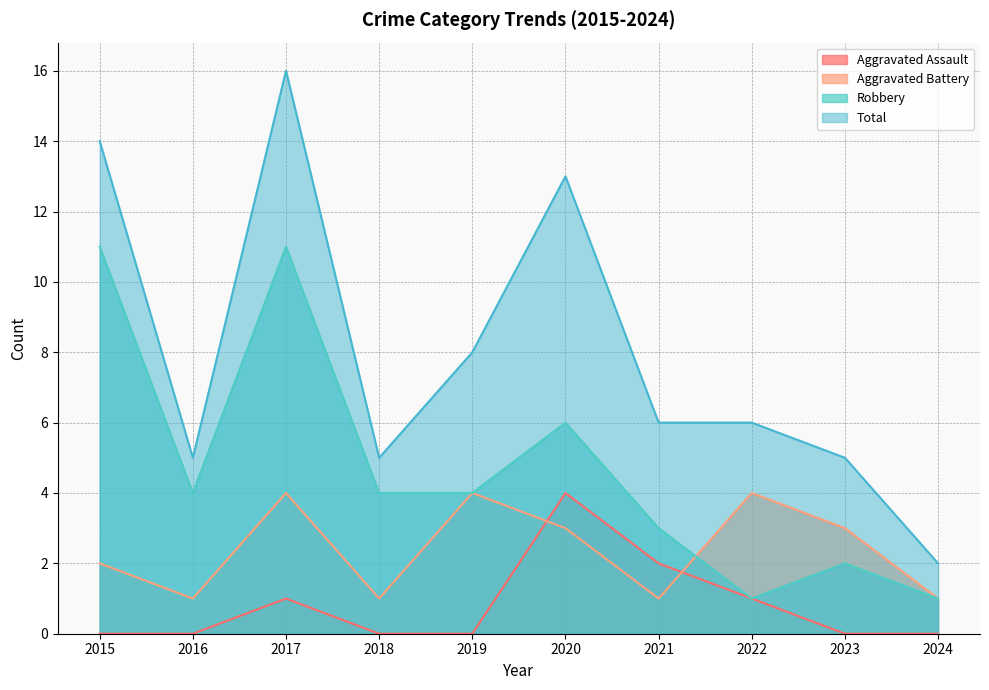

Rank the categories by Robbery value from highest to lowest.

2015, 2017, 2020, 2016, 2018, 2019, 2021, 2023, 2022, 2024